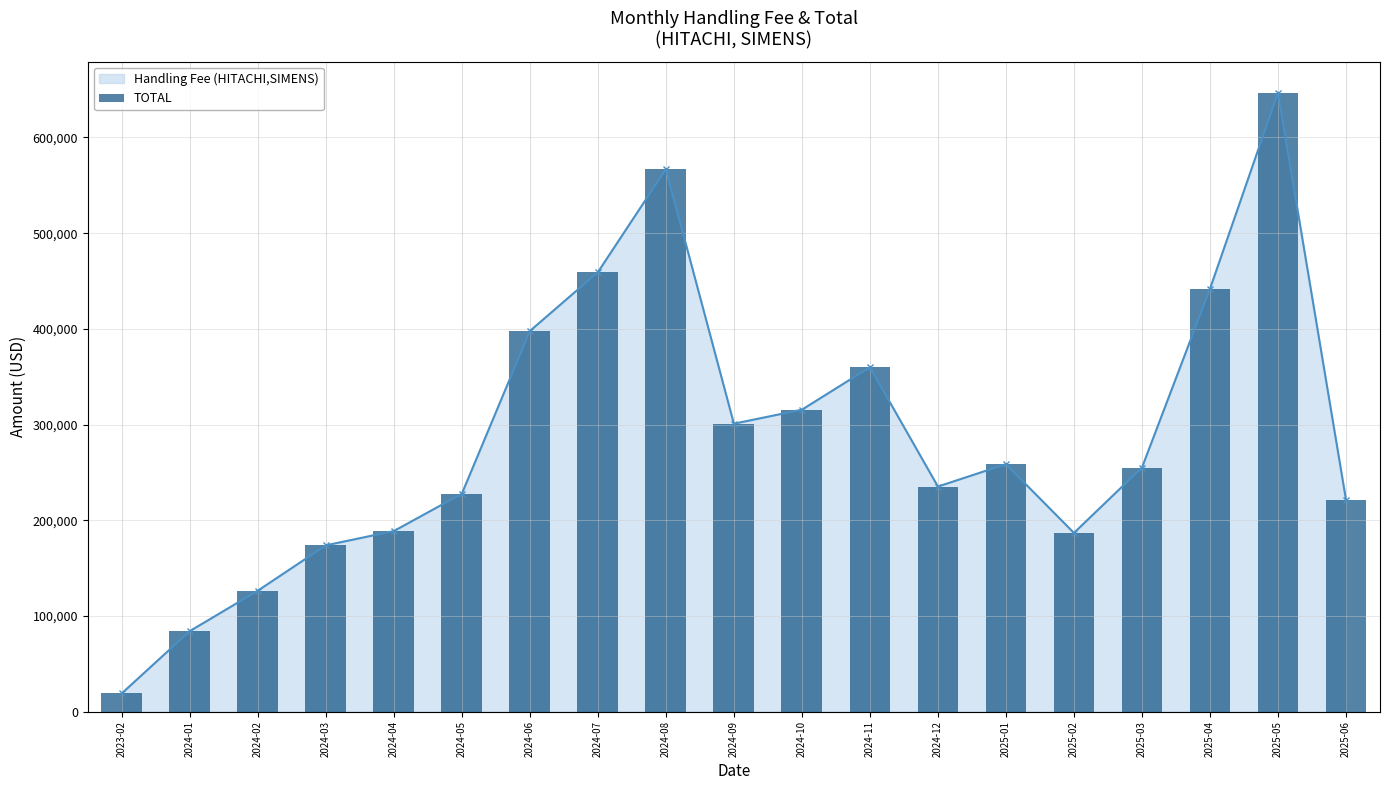

List the labels in order of value, smallest first.

2023-02, 2024-01, 2024-02, 2024-03, 2025-02, 2024-04, 2025-06, 2024-05, 2024-12, 2025-03, 2025-01, 2024-09, 2024-10, 2024-11, 2024-06, 2025-04, 2024-07, 2024-08, 2025-05